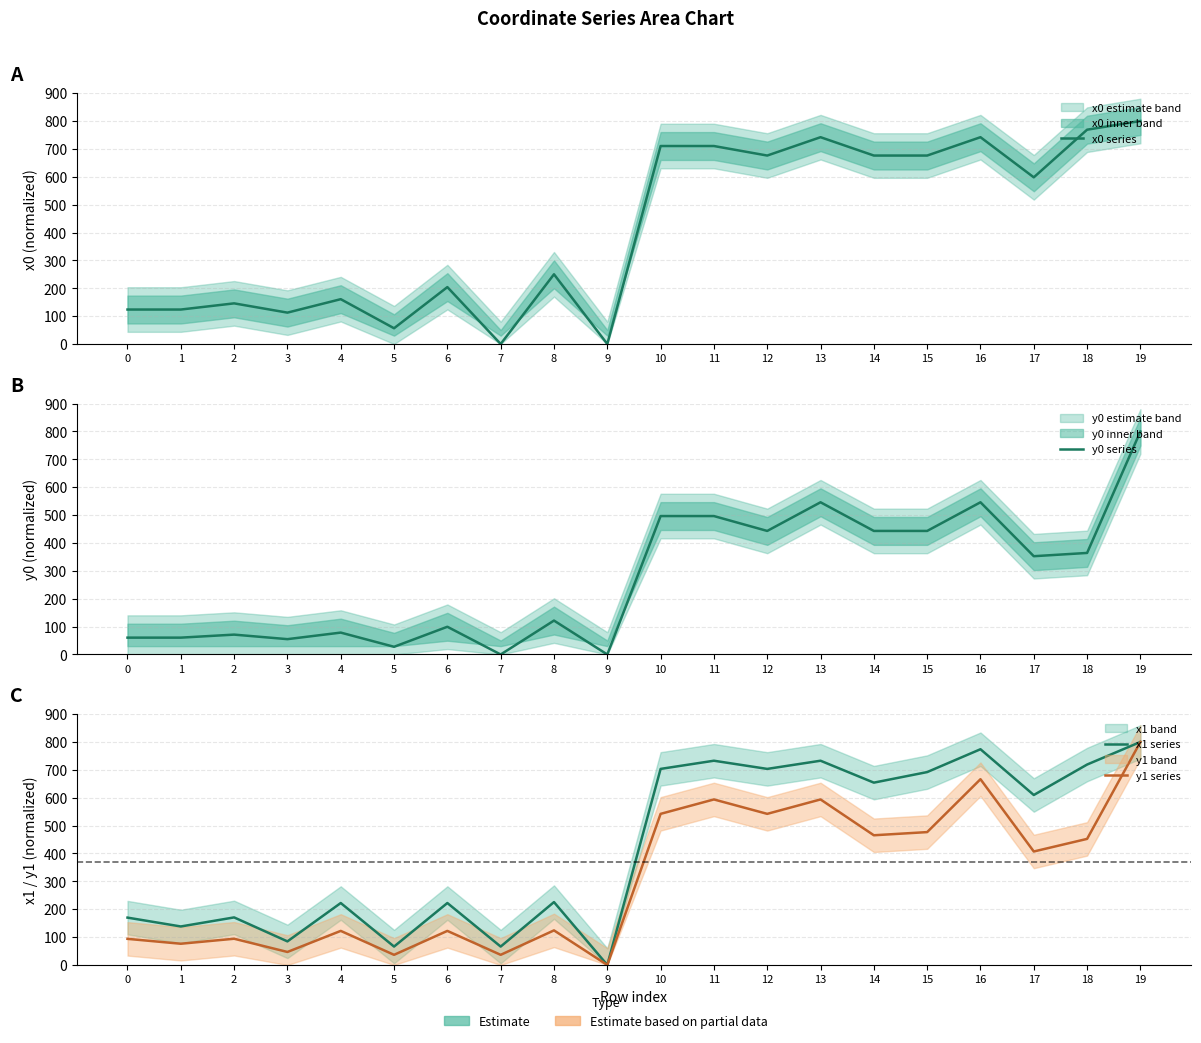

What is the sum of the x1 series values at 14 and 9?

654.1